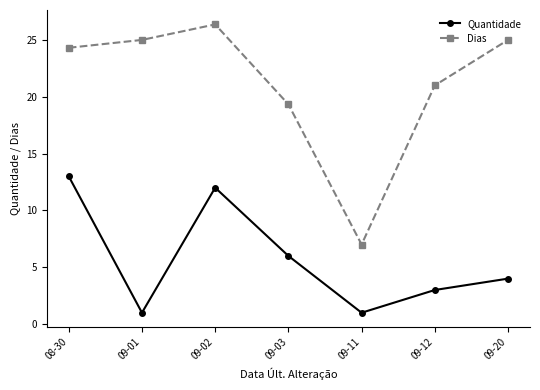

What is the total value across all series at 09-02?

38.4